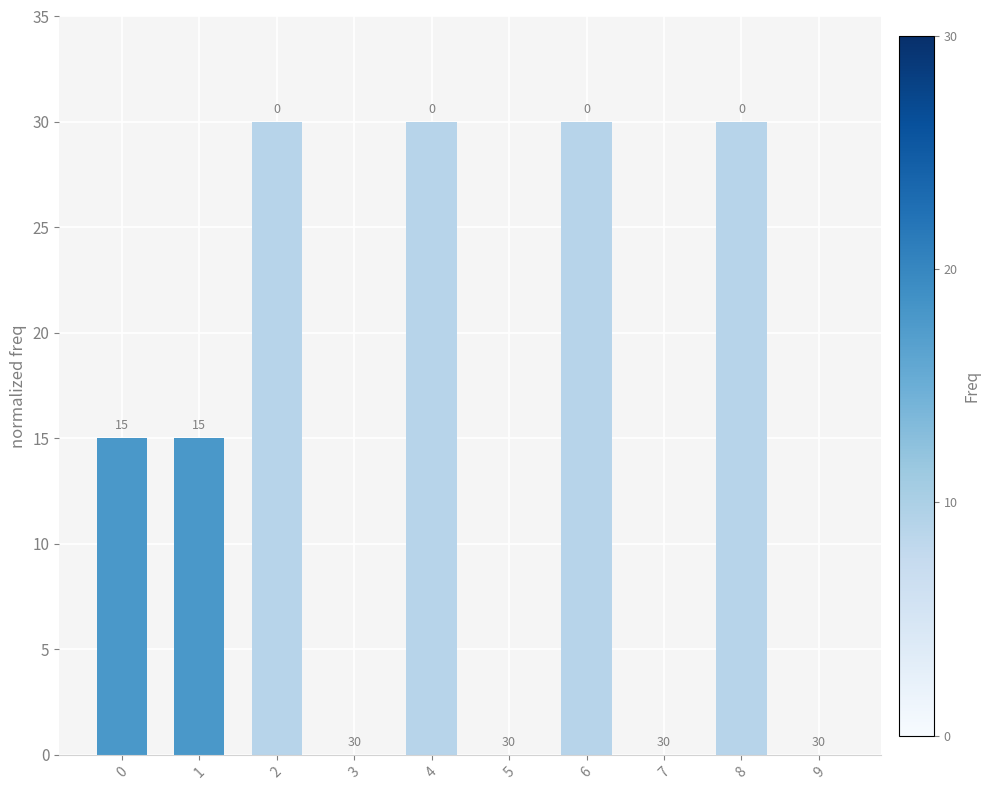

Which has a higher value, 5 or 2?

2